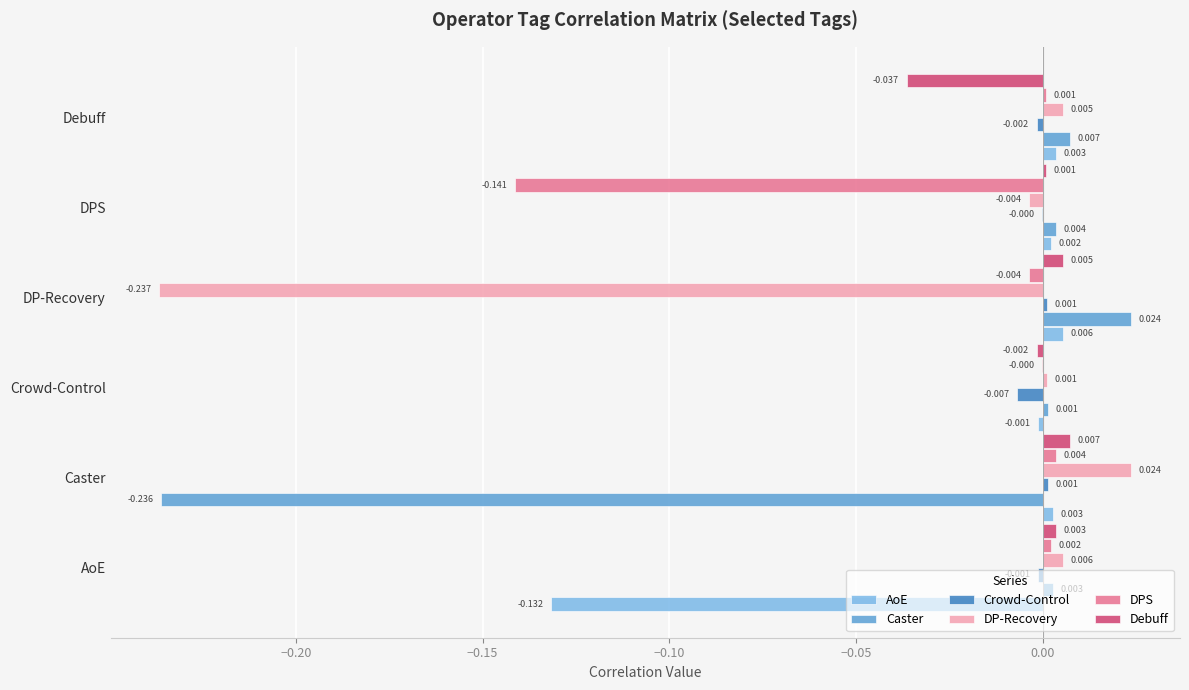

What are all the series names shown in the legend?

AoE, Caster, Crowd-Control, DP-Recovery, DPS, Debuff